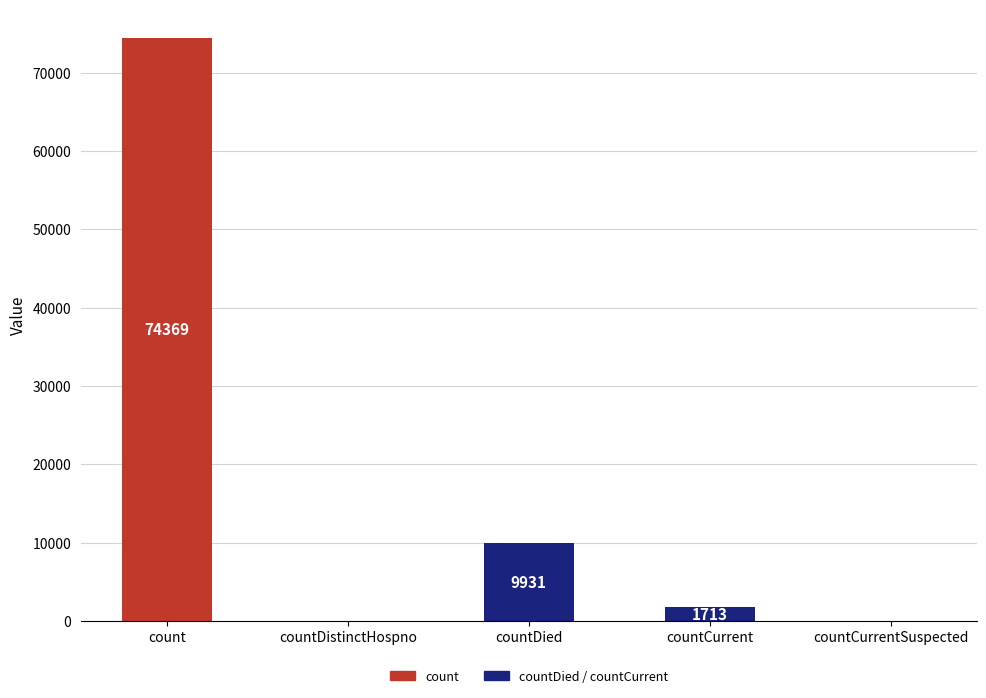

What is the greatest value displayed?

74369